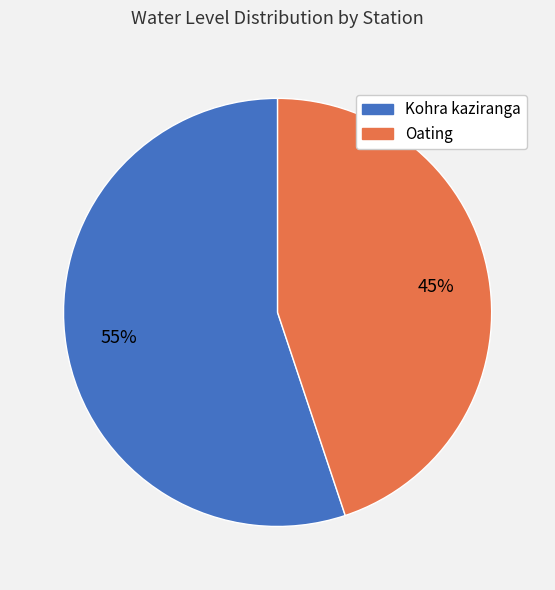

To the nearest percent, what is the combined percentage of Oating and Kohra kaziranga?

100%